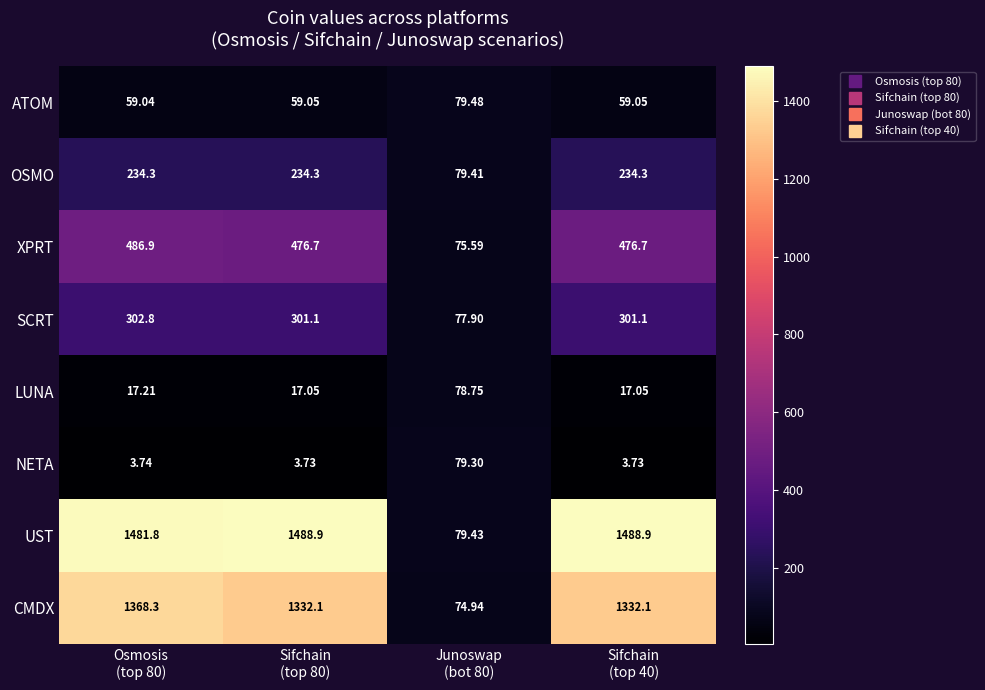

List the series in order of their peak value, lowest first.

LUNA, NETA, ATOM, OSMO, SCRT, XPRT, CMDX, UST